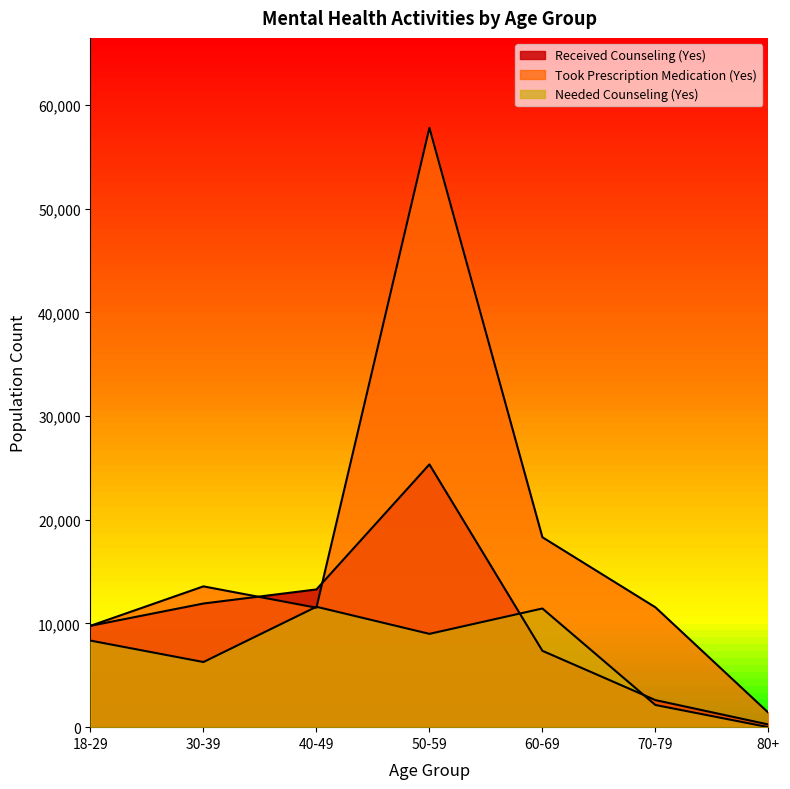

Is it true that Took Prescription Medication (Yes) equals 13578 at 30-39?

True